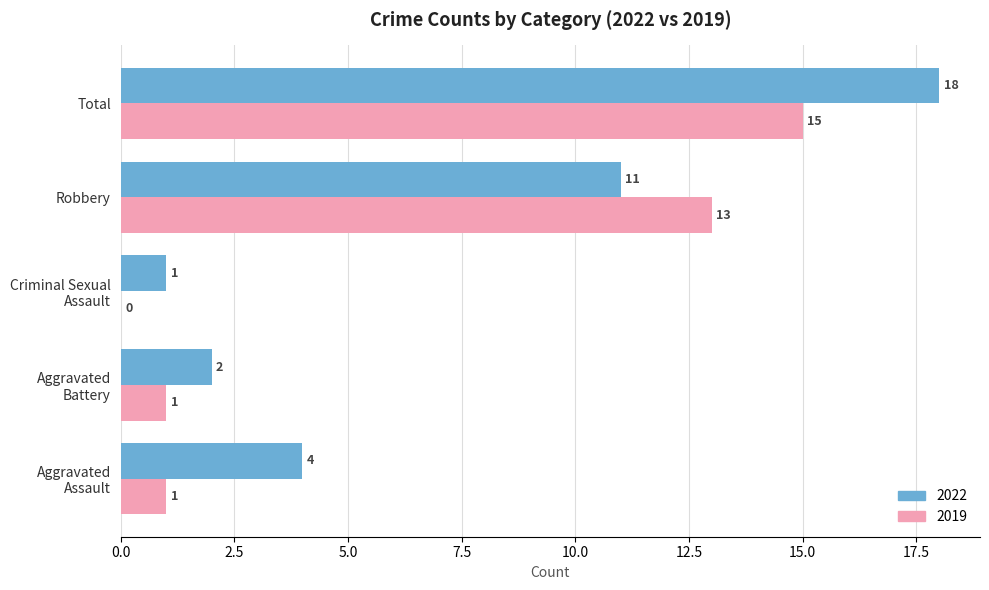

How many distinct data groups are displayed?

2